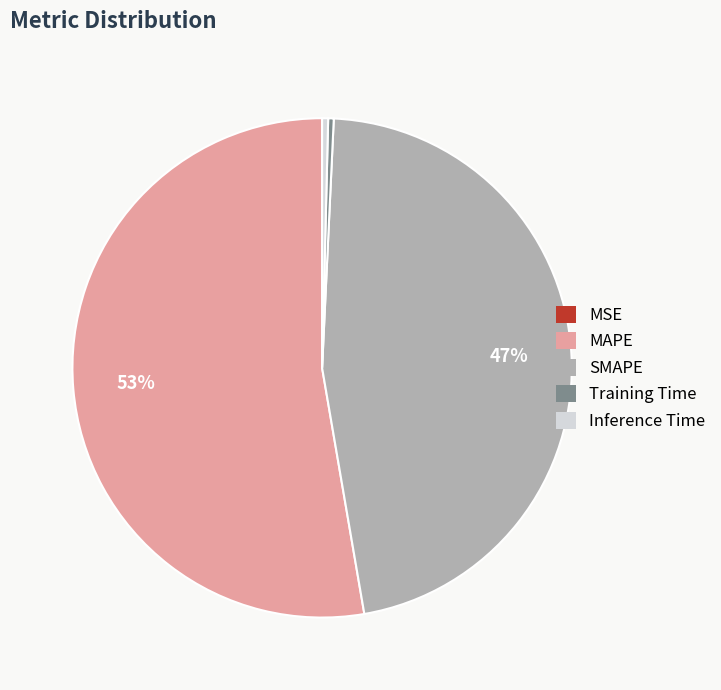

Which slice is the largest?

MAPE